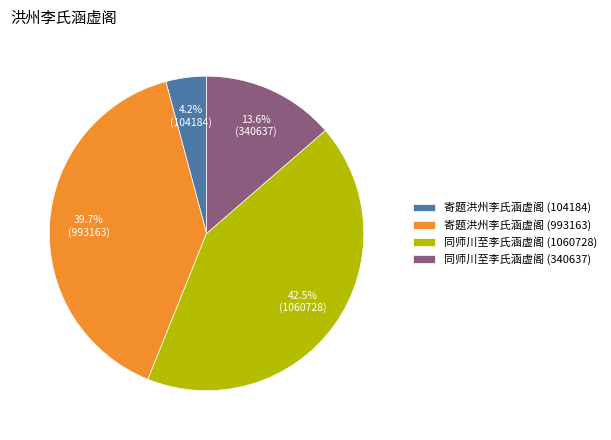

What percentage do 寄题洪州李氏涵虚阁 (993163) and 同师川至李氏涵虚阁 (1060728) together represent?

82.2%